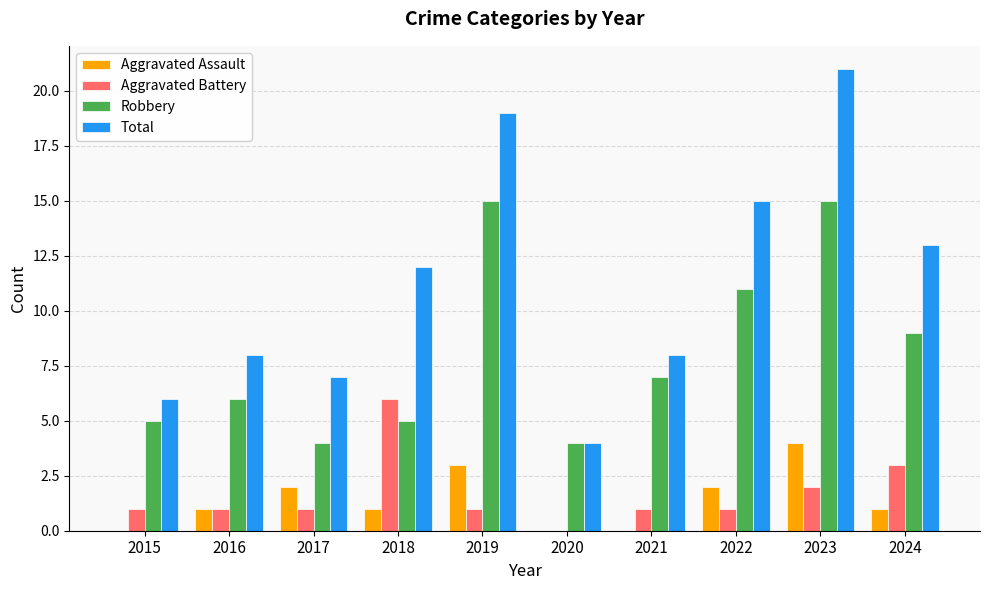

What is the spread (max minus min) of values at 2022?

14